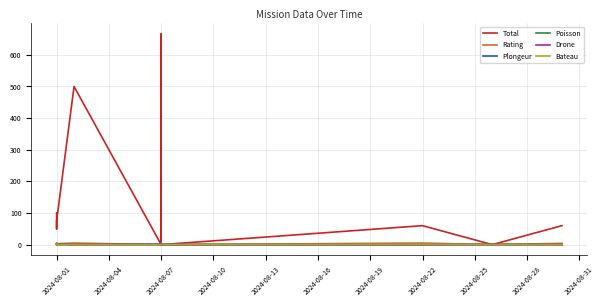

What are all the series names shown in the legend?

Total, Rating, Plongeur, Poisson, Drone, Bateau